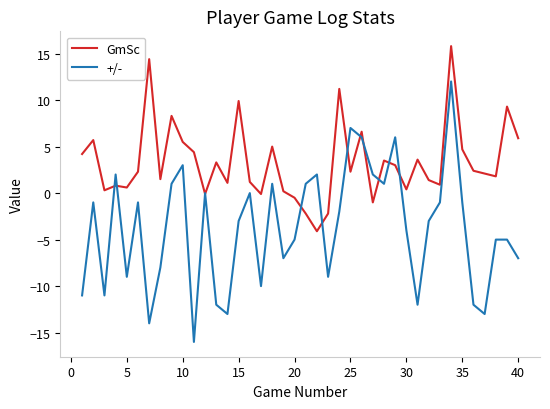

What is the difference between the second highest and second lowest values in the +/- series?

21.0